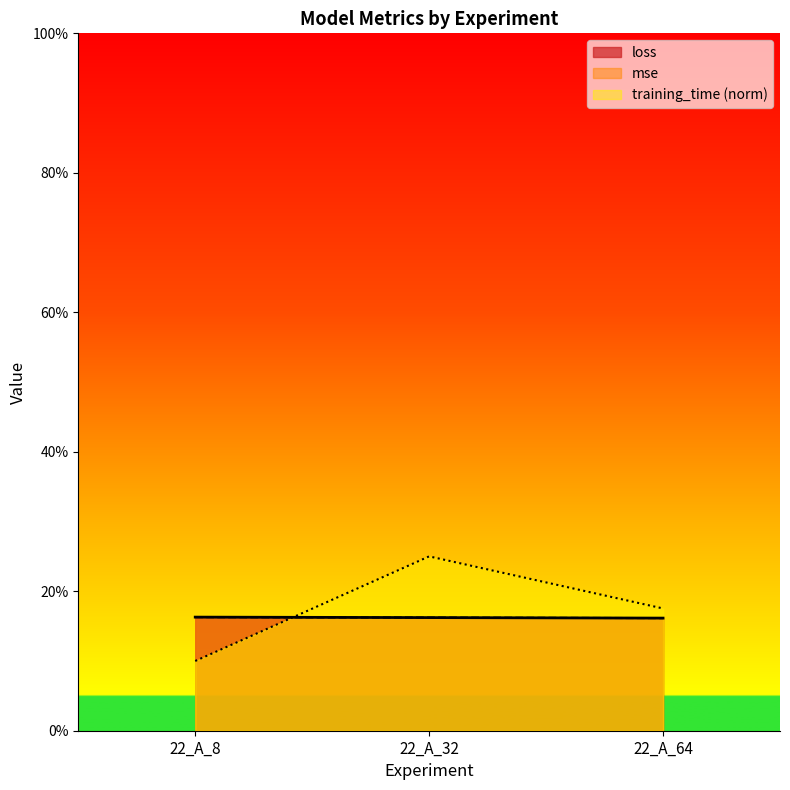

Rank the series by their maximum value, from highest to lowest.

training_time, mse, loss